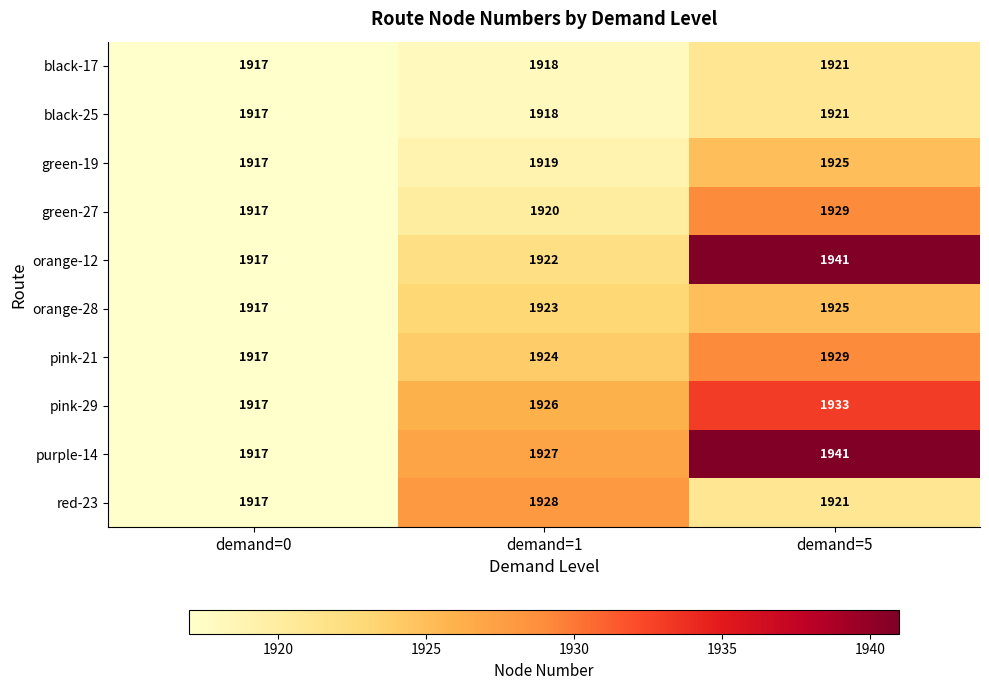

What is the difference between the maximum and minimum values in the orange-12 series?

24